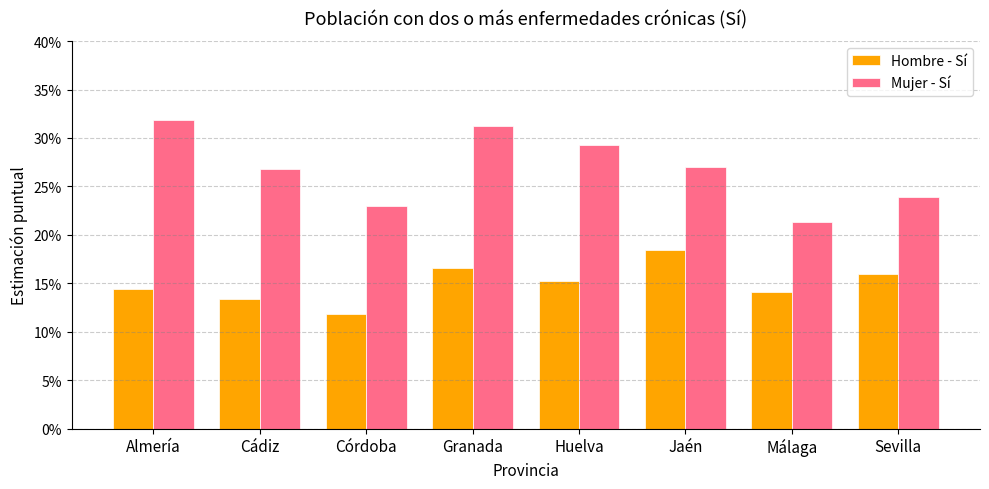

What are all the series names shown in the legend?

Hombre - Sí, Mujer - Sí